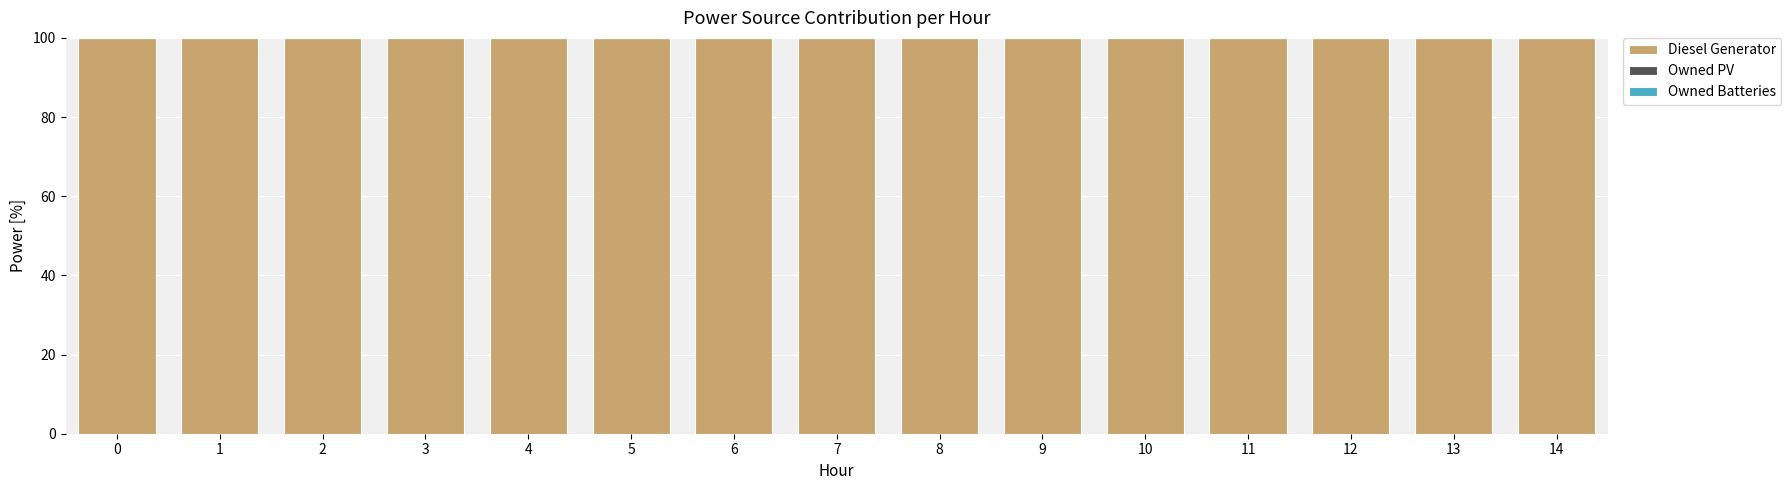

What are all the series names shown in the legend?

Diesel Generator, Owned PV, Owned Batteries